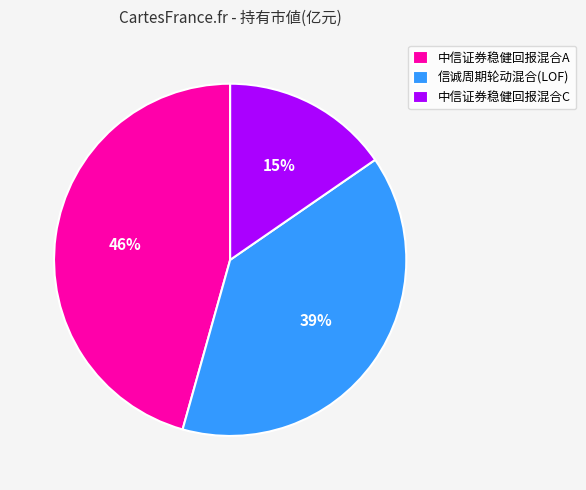

Does 中信证券稳健回报混合C account for over 50% of the chart?

No